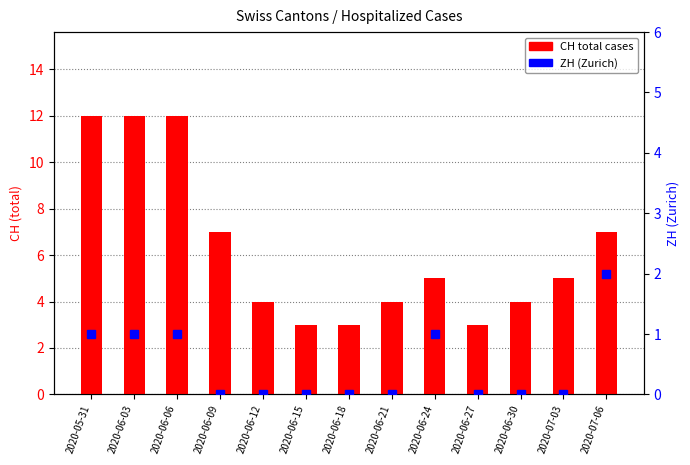

What is the label of the 5th bar from the right?

2020-06-24